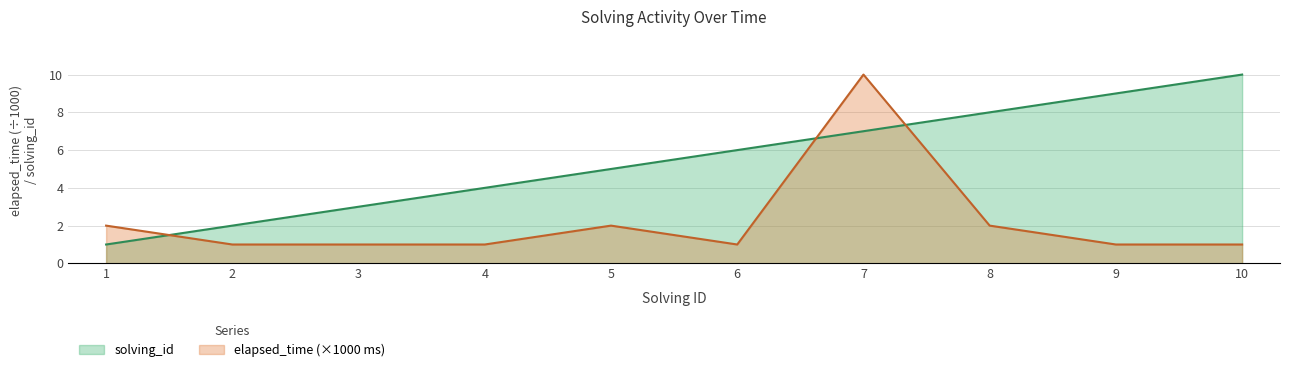

Rank the series by their maximum value, from highest to lowest.

solving_id, elapsed_time